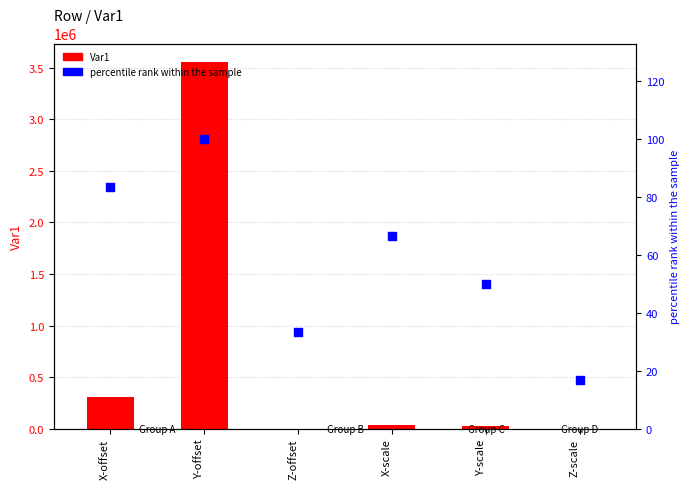

Is the value of Var1 at Y-scale greater than the value of percentile rank within the sample at Z-offset?

Yes